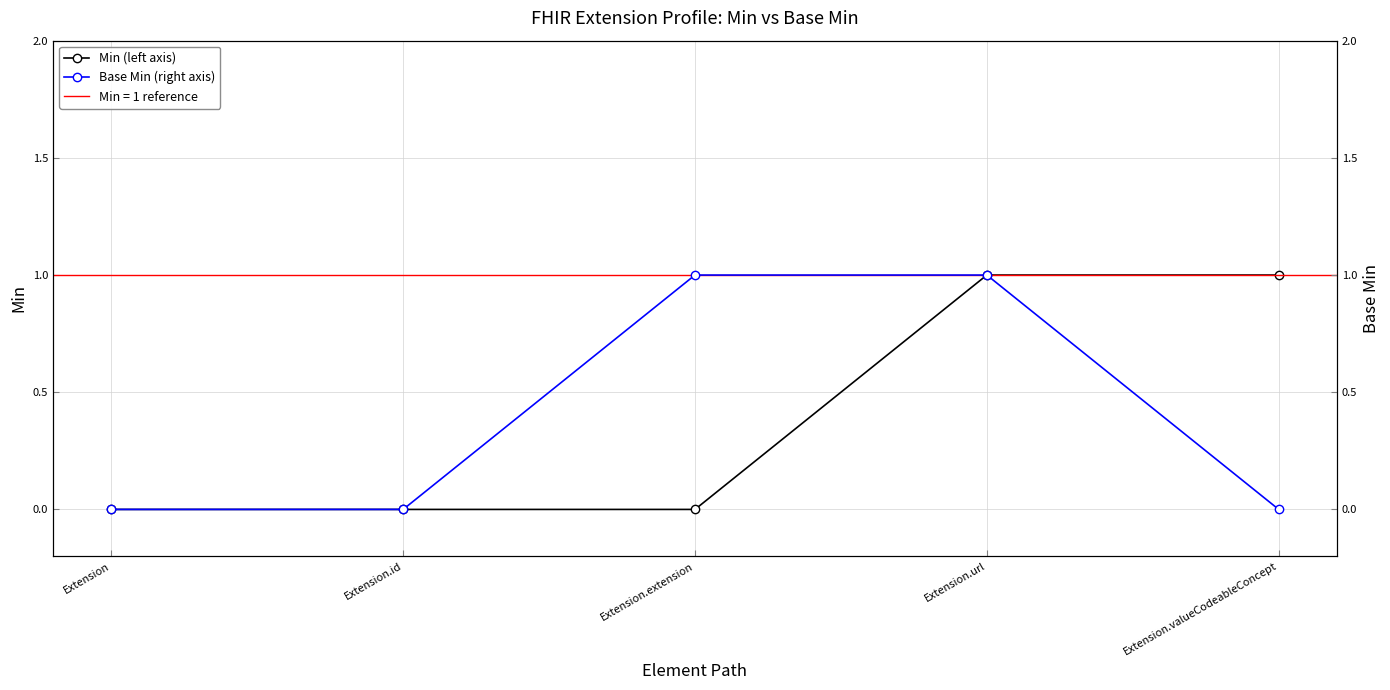

What value does the Base Min (right axis) series have at Extension.extension?

1